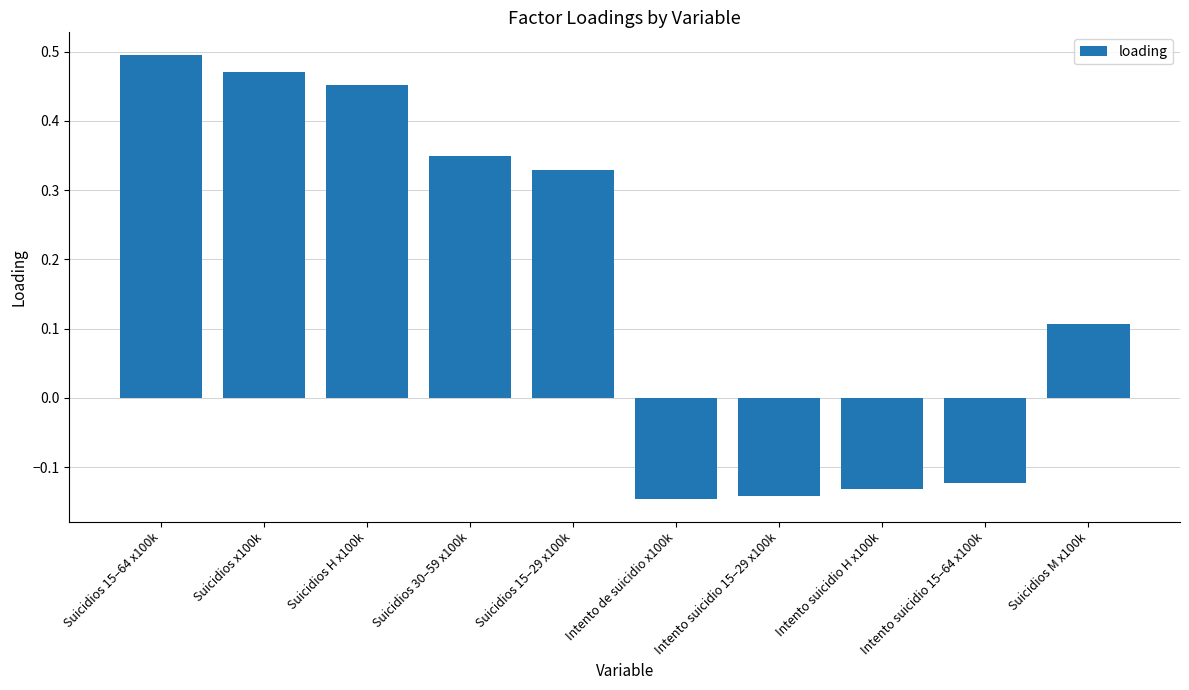

Which label corresponds to the largest value in the chart?

Suicidios 15–64 x100k